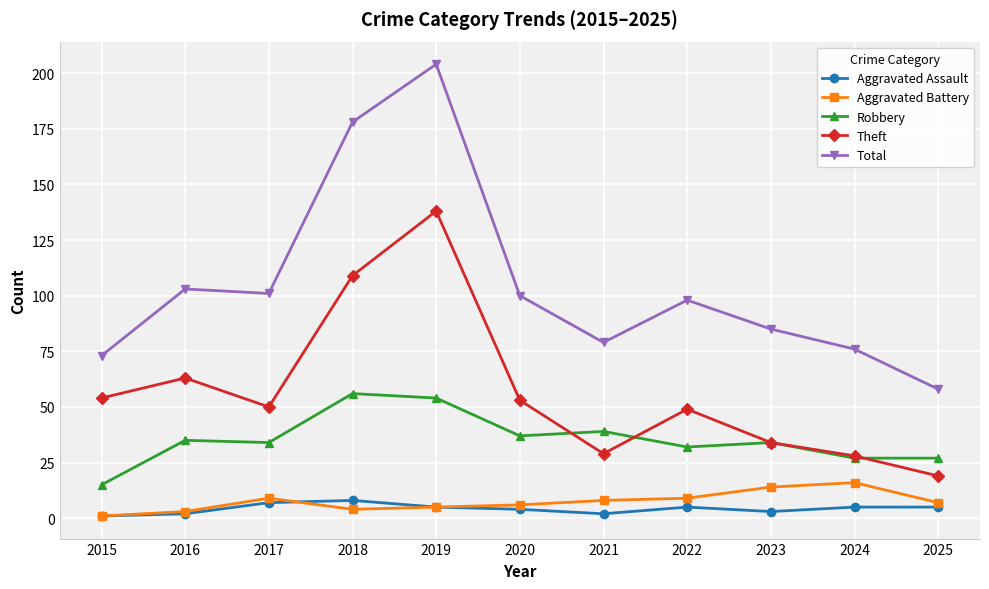

At which category does Theft reach its first local valley?

2017